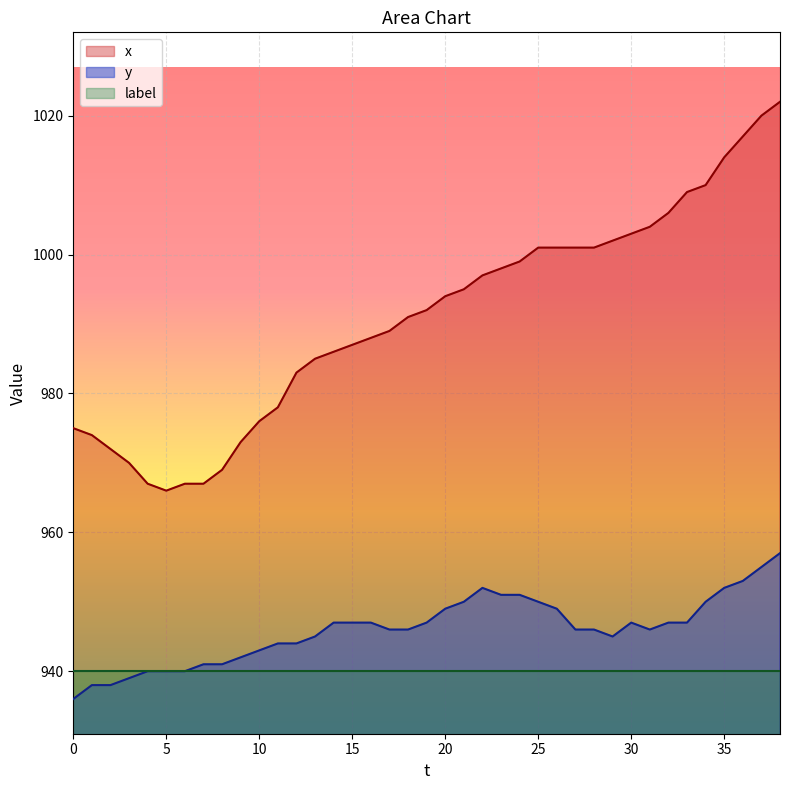

What is the difference between the second highest and minimum values in the x series?

54